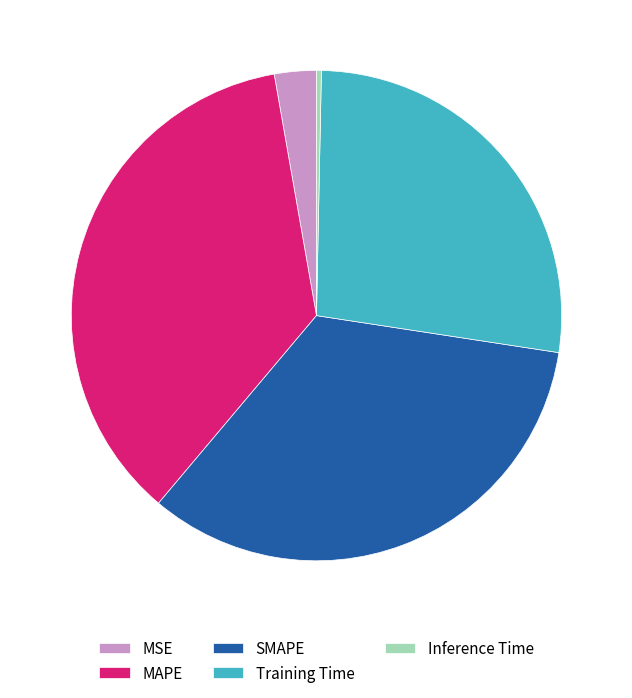

Between MSE and MAPE, which is larger?

MAPE